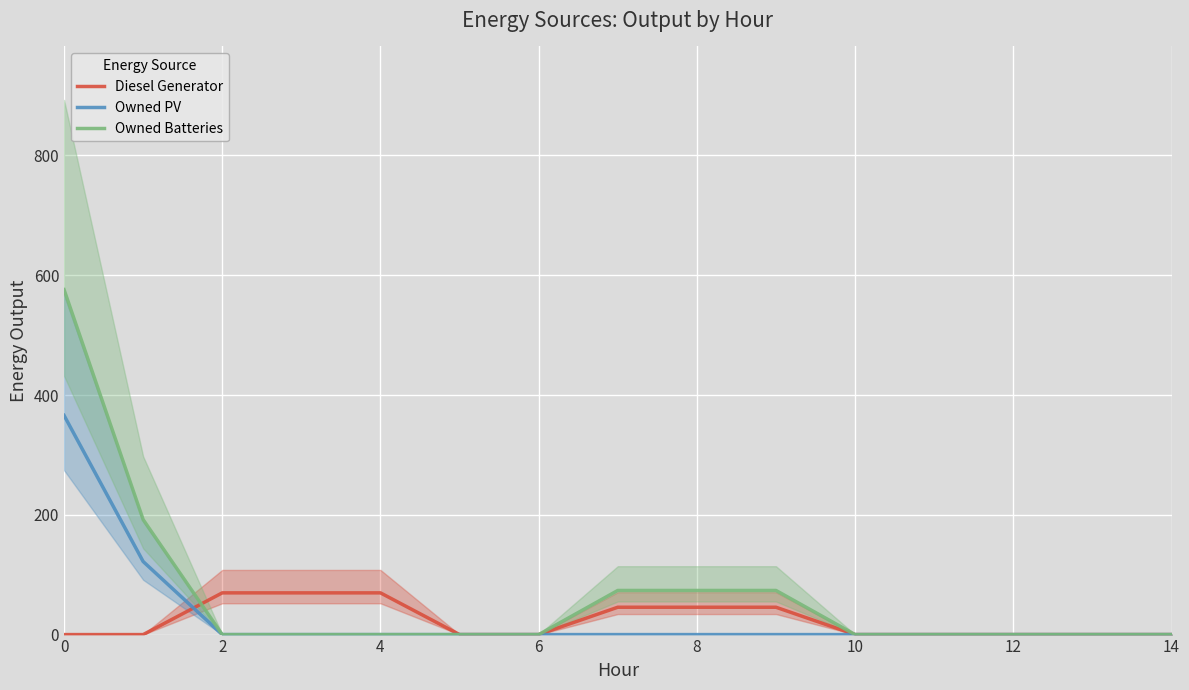

How many categories are shown in the chart?

15